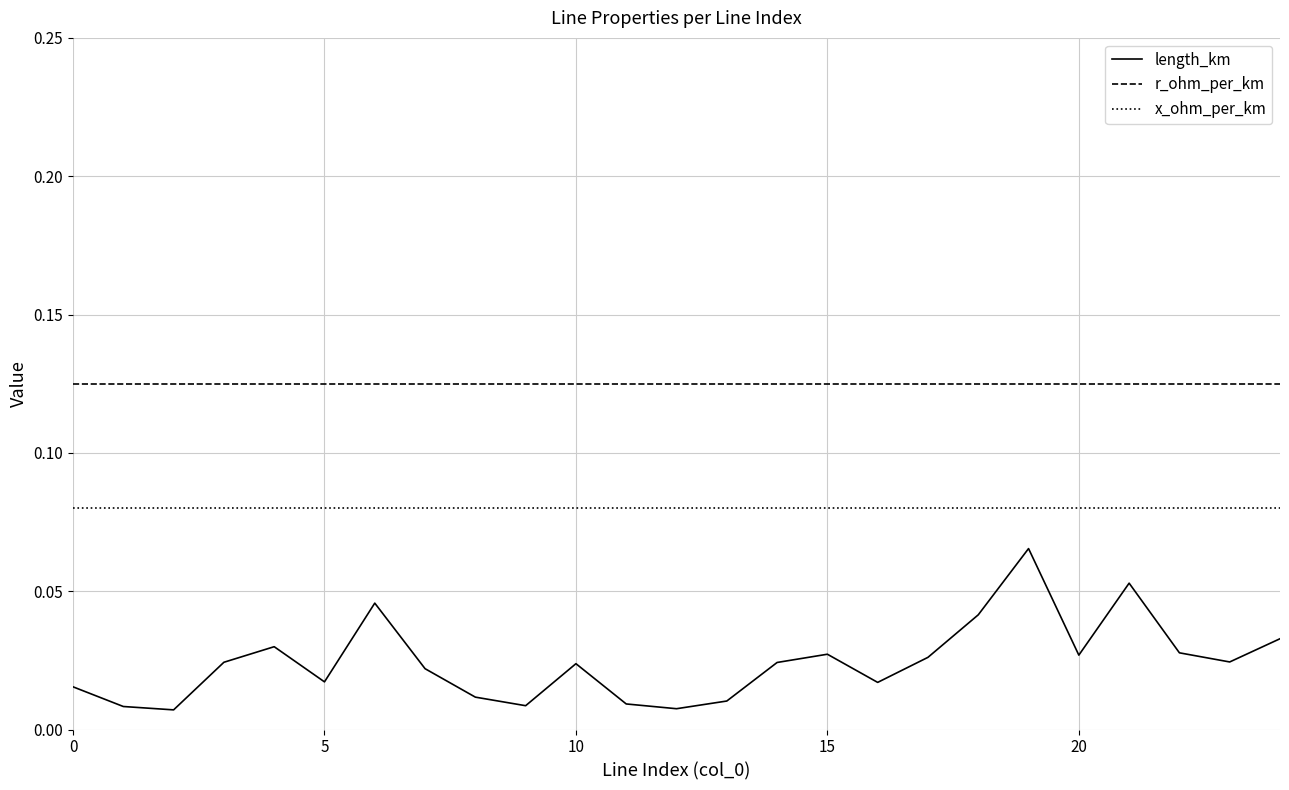

Which series has the widest spread of values?

length_km